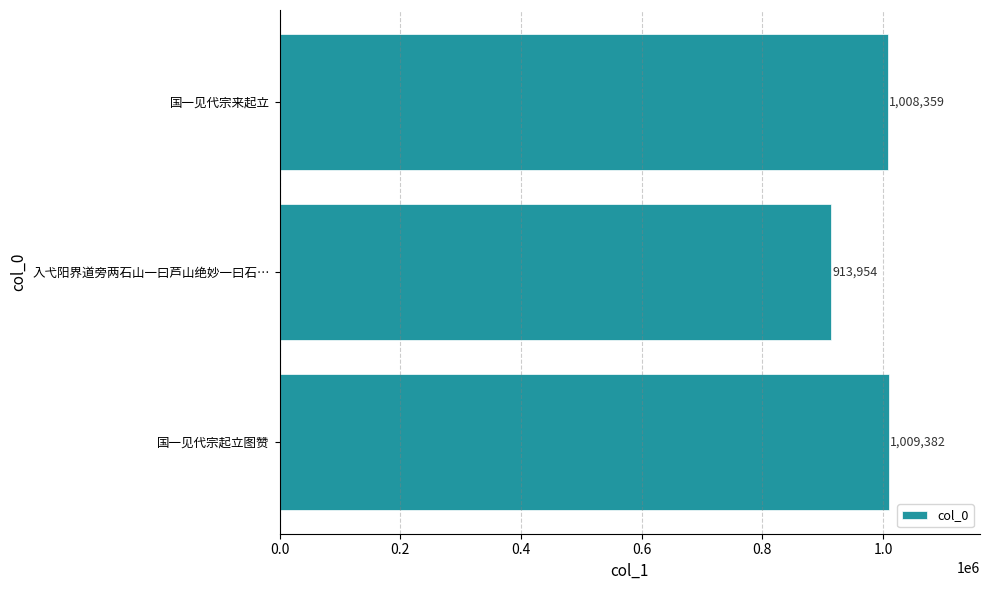

Approximately how many times larger is the value at 入弋阳界道旁两石山一曰芦山绝妙一曰石… compared to 国一见代宗起立图赞?

0.9